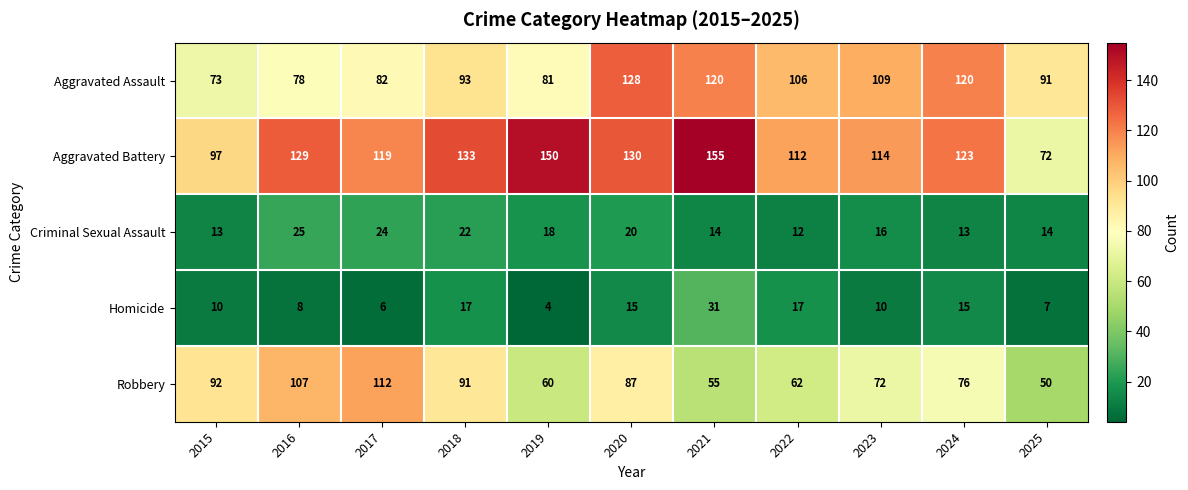

Which series has the largest total across all categories?

Aggravated Battery